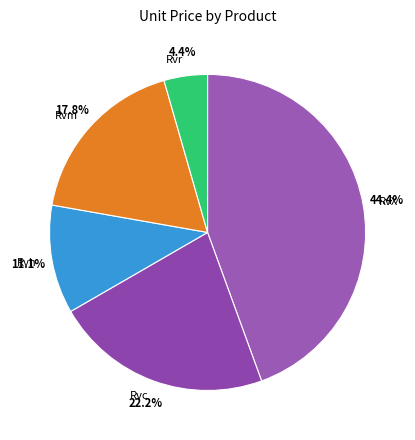

Rank the categories by value from lowest to highest.

Rvr, Rvh, Rvm, Rvc, RvX